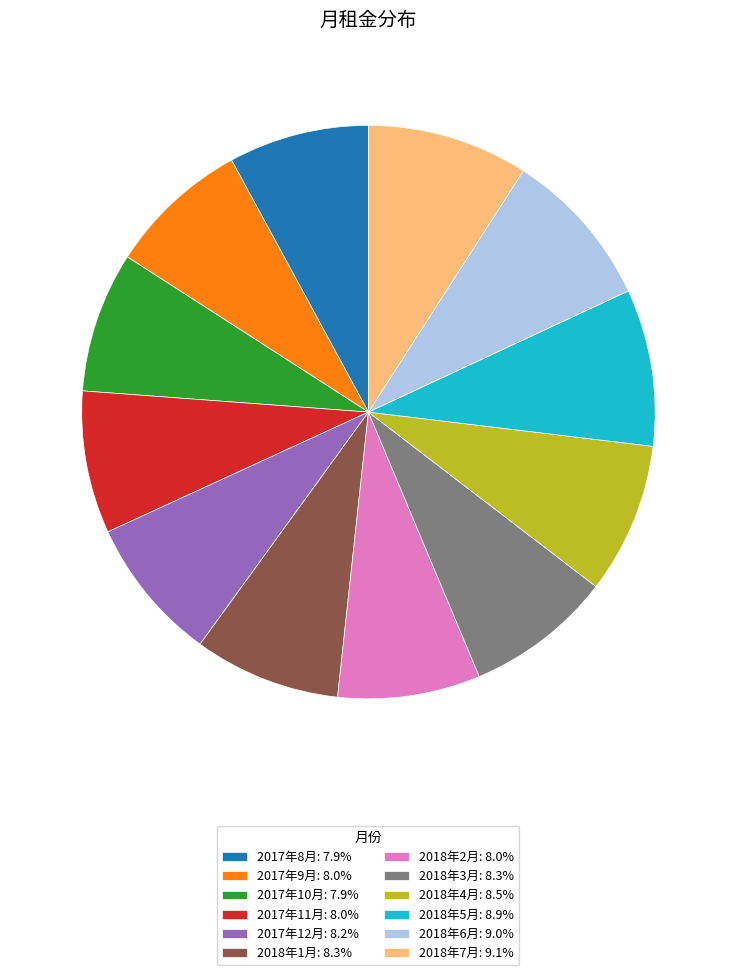

Approximately how many times larger is the value at 2018年1月 compared to 2018年7月?

0.9